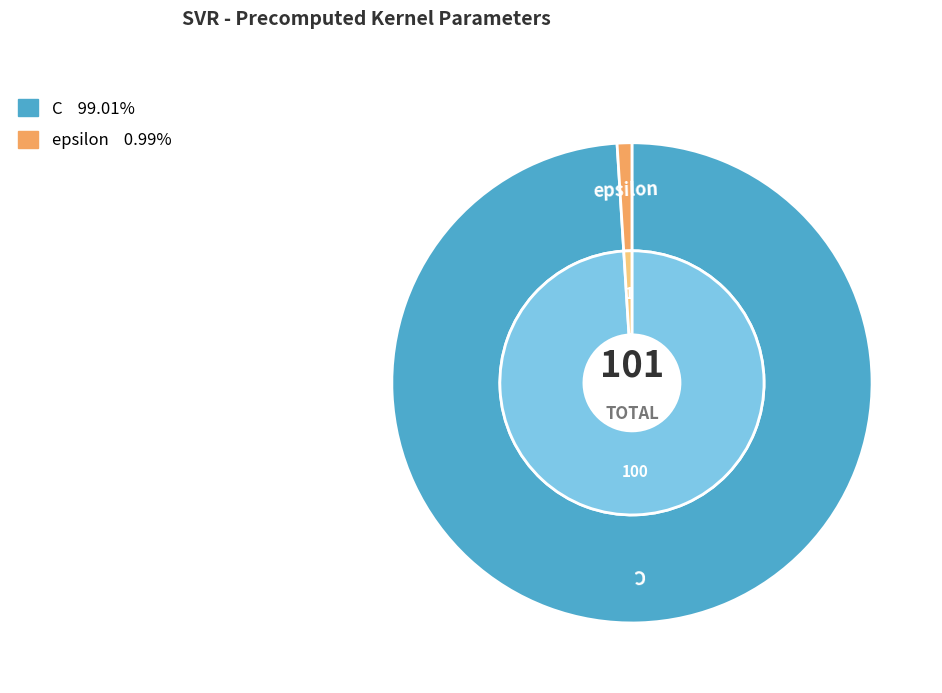

To the nearest percent, what portion does epsilon represent?

1%